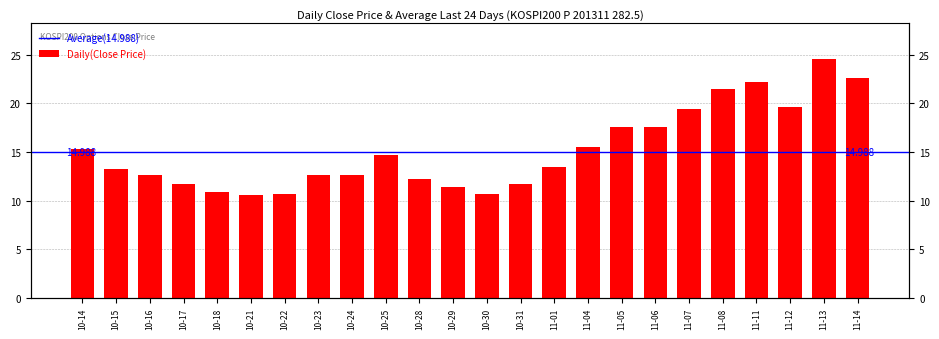

The chart shows a value of 12.2 at 10-28. True or false?

True